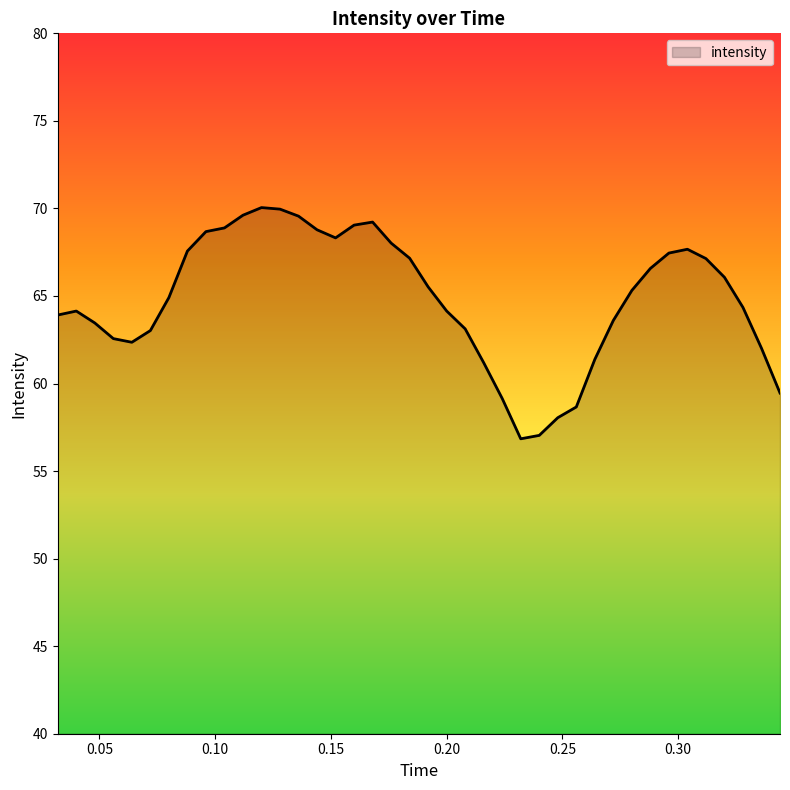

What is the greatest value displayed?

70.0